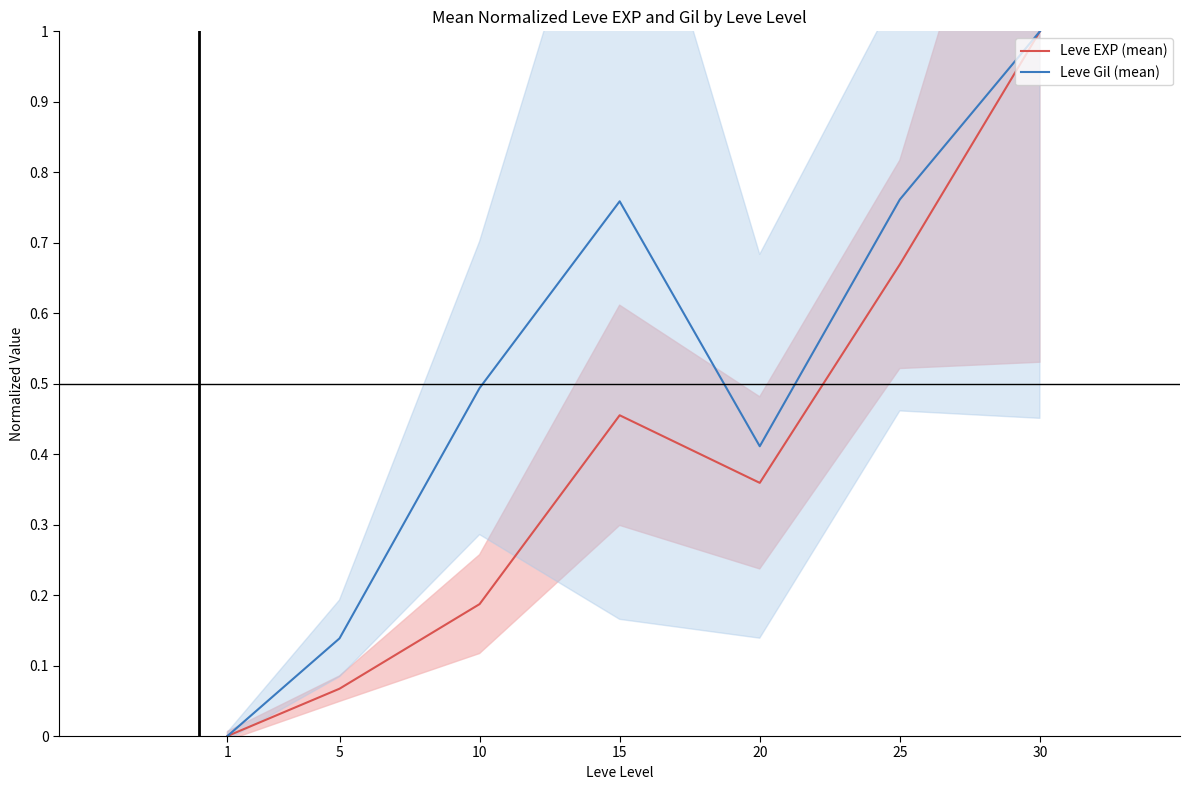

What are all the series names shown in the legend?

Leve EXP (mean), Leve Gil (mean)